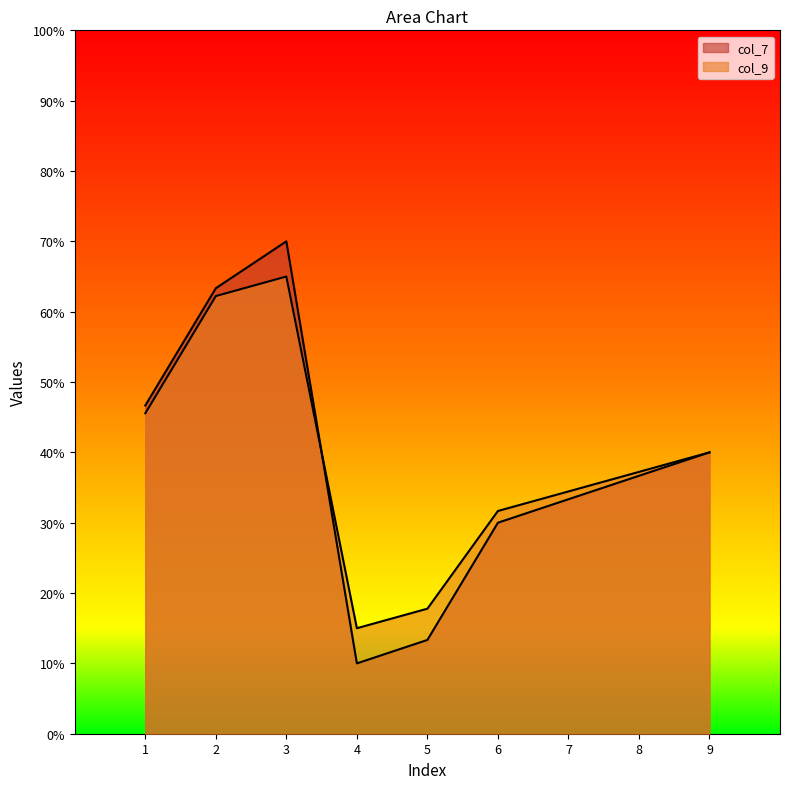

What are all the series names shown in the legend?

col_7, col_9